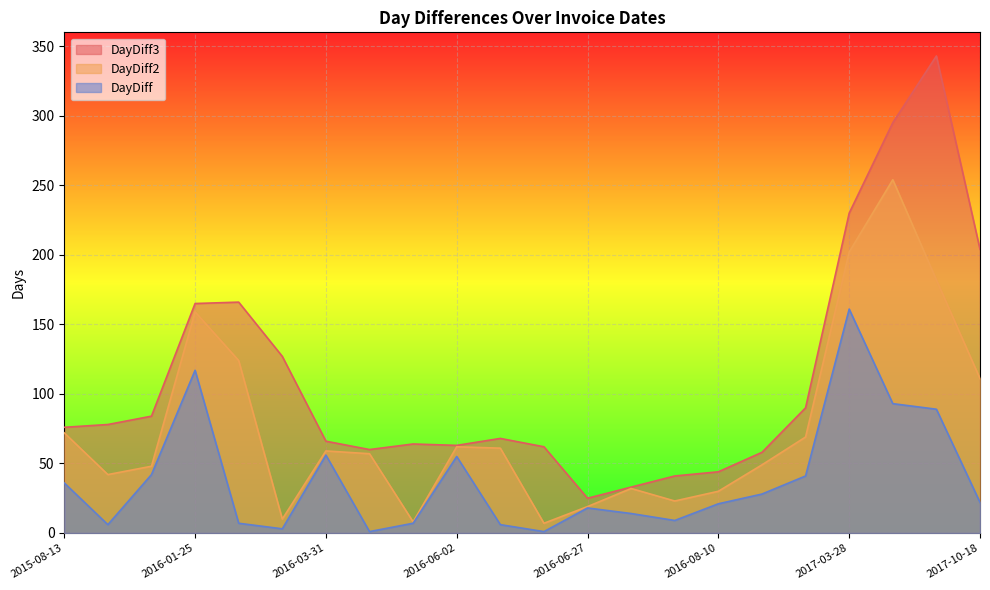

Is it true that DayDiff equals 9 at 2016-07-20?

True